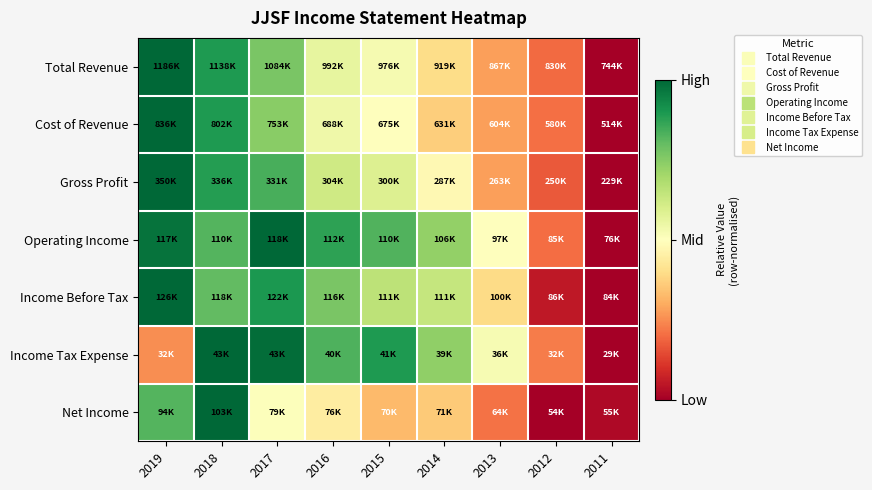

What is the total value across all series at 2012?

1.1